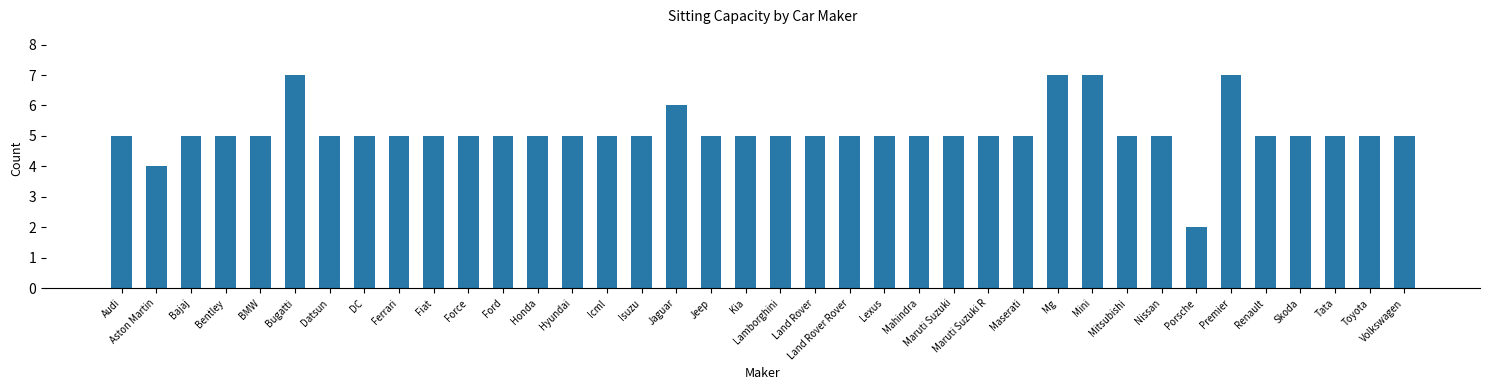

What is the sum of all values?

195